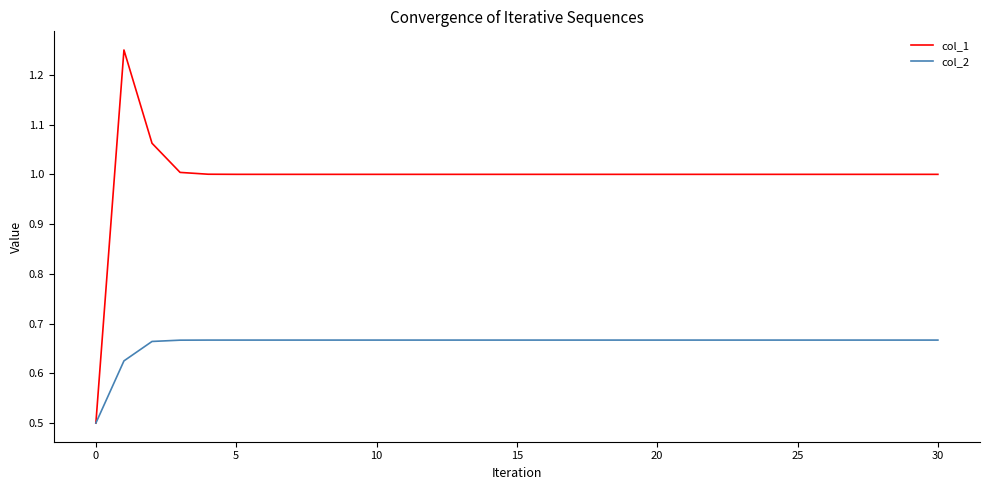

Which series has the widest spread of values?

col_1